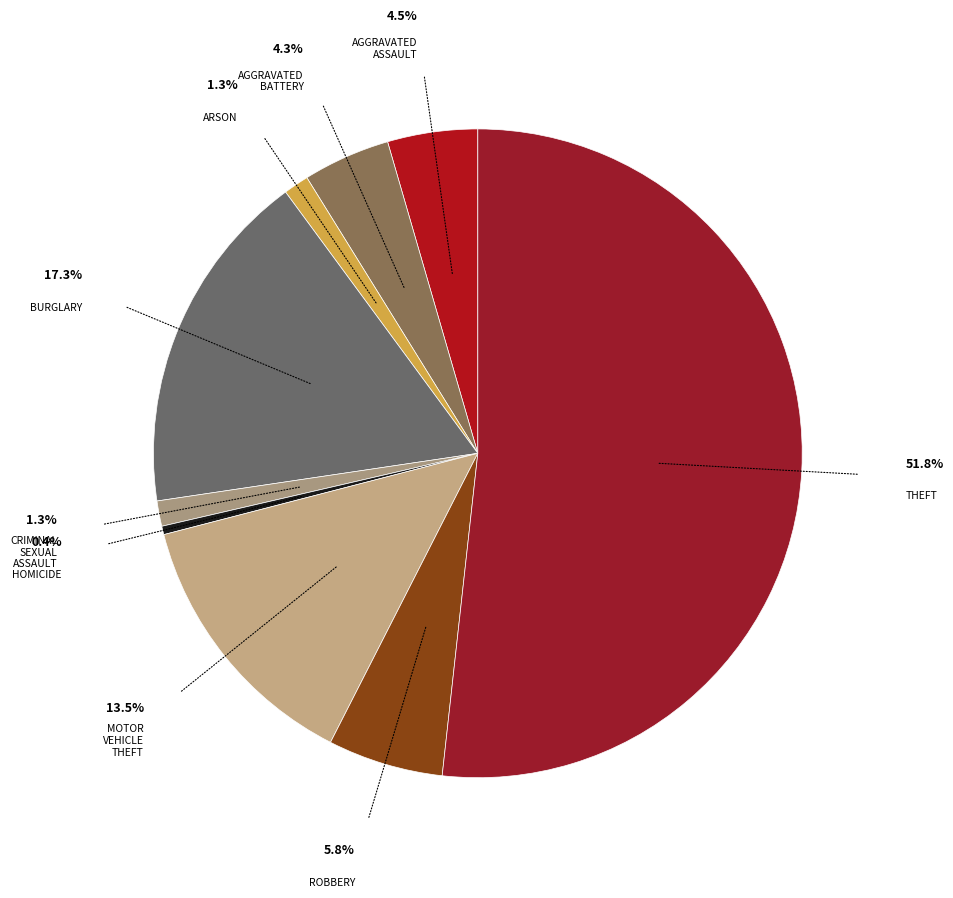

How many slices are in this pie chart?

9